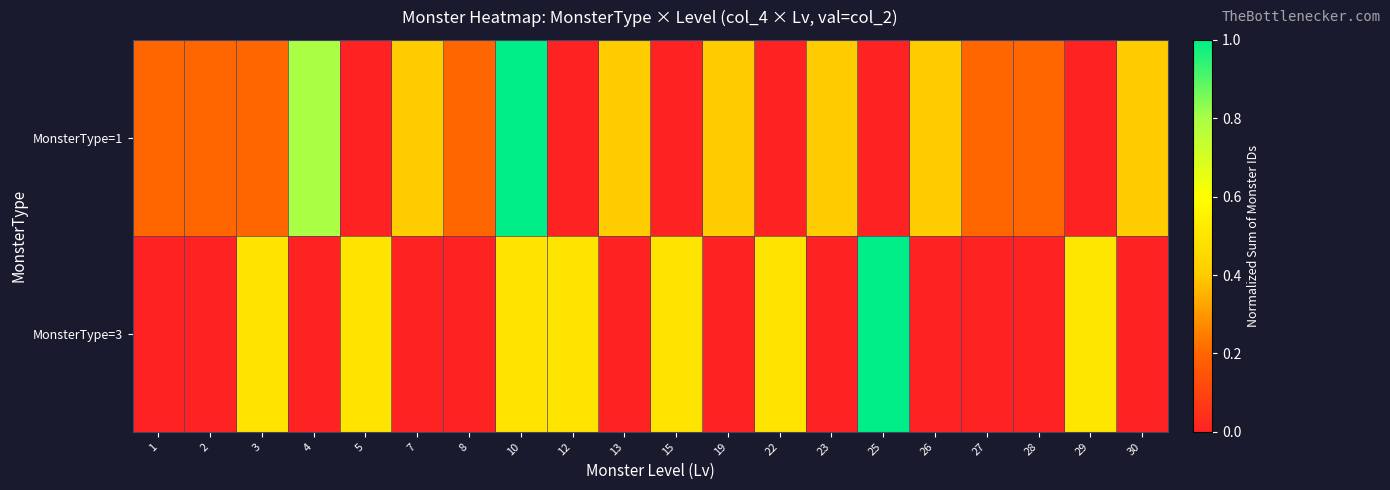

Which category has the lowest value across all series?

5